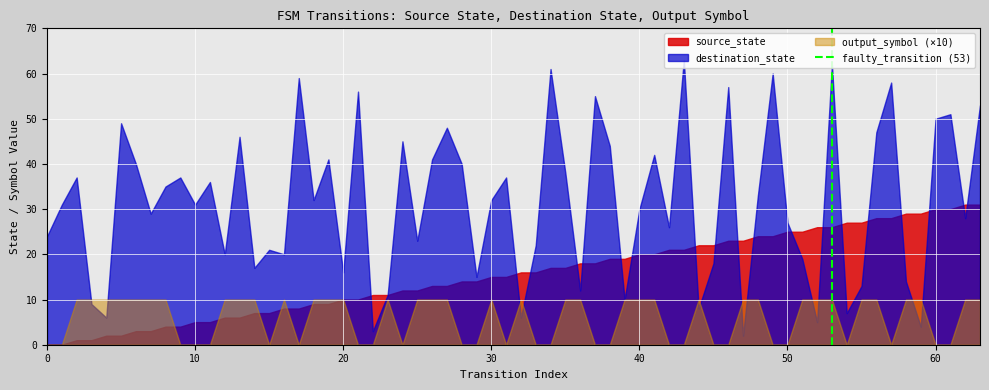

How many series are shown in this chart?

3